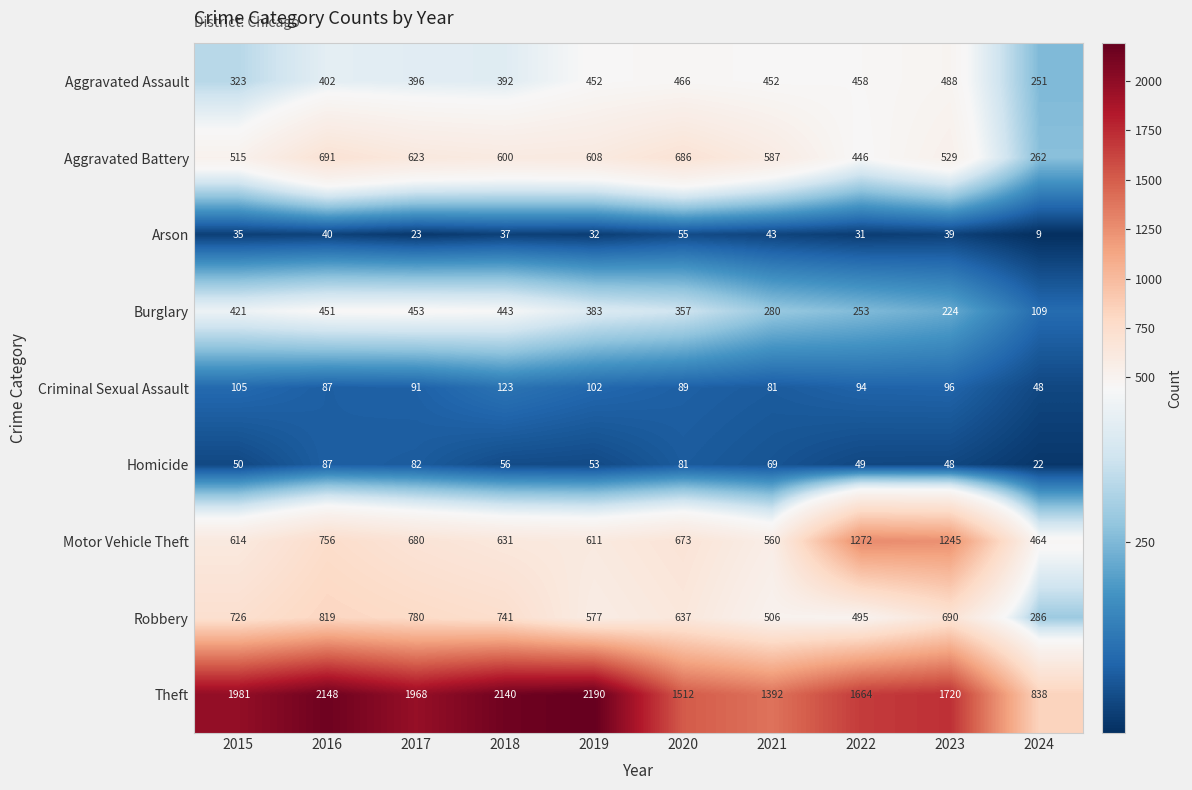

What is the minimum value shown in the chart?

9